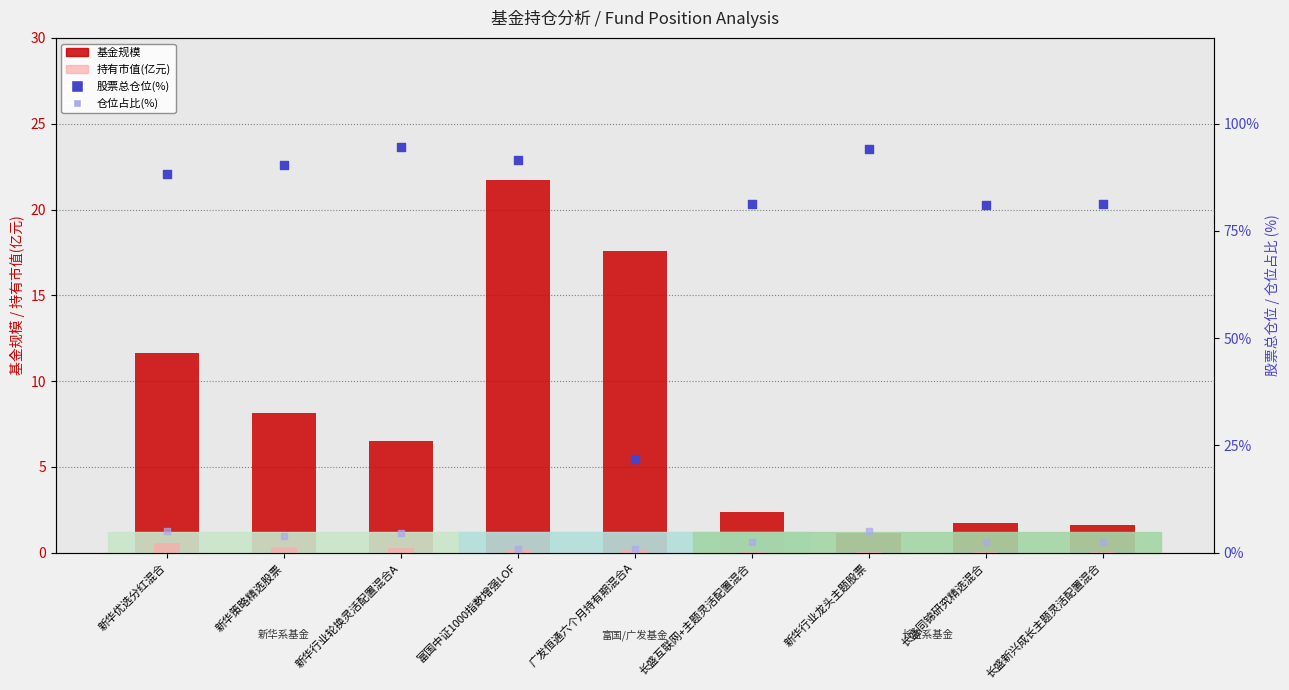

Which series has the largest Y range (max minus min)?

股票总仓位(%)